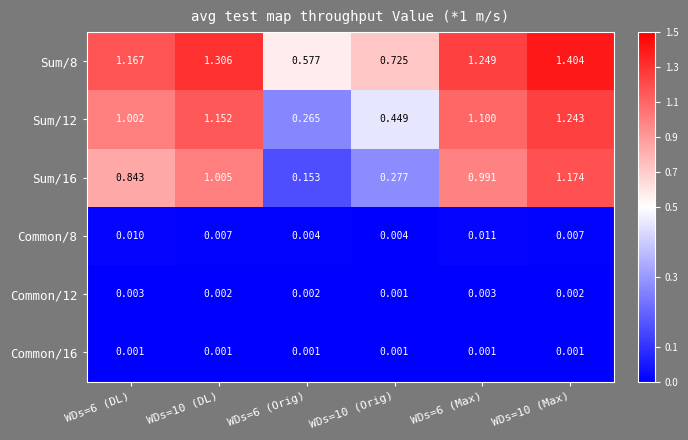

How many distinct data groups are displayed?

6